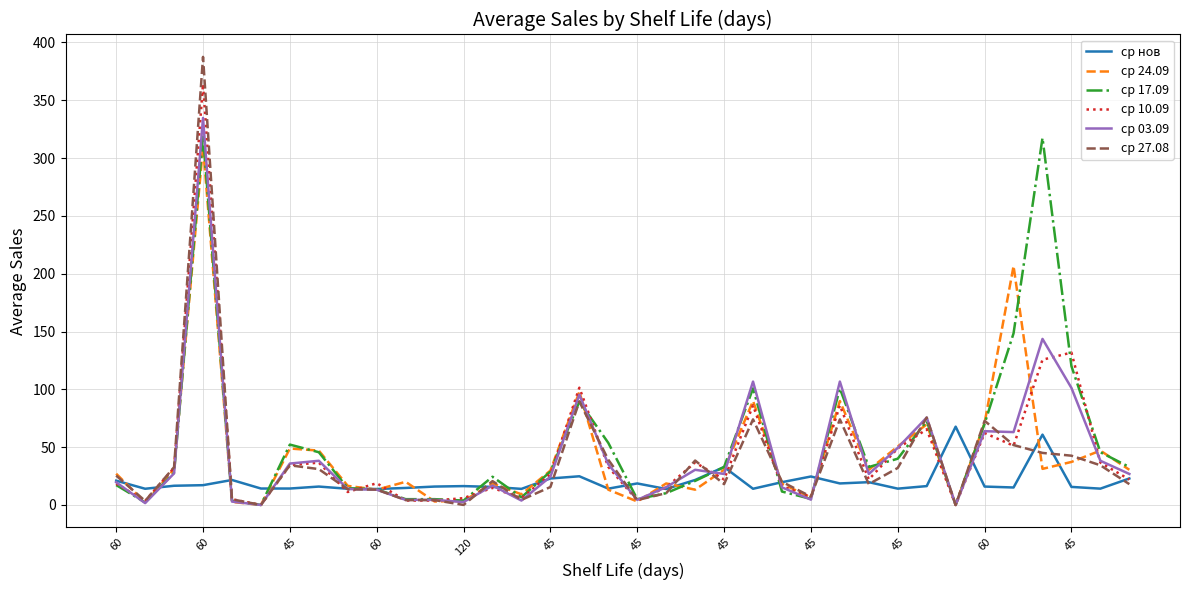

Which series has the widest spread of values?

ср 27.08